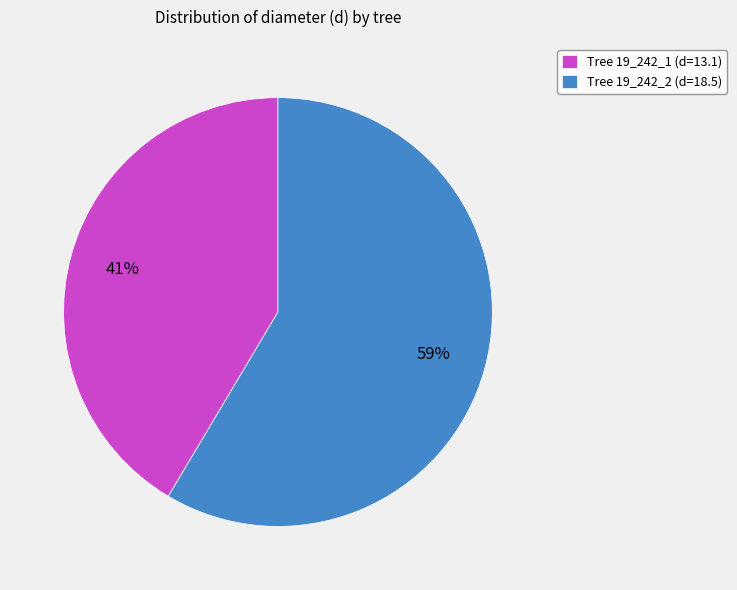

What is the smallest slice in the pie chart?

Tree 19_242_1 (d=13.1)